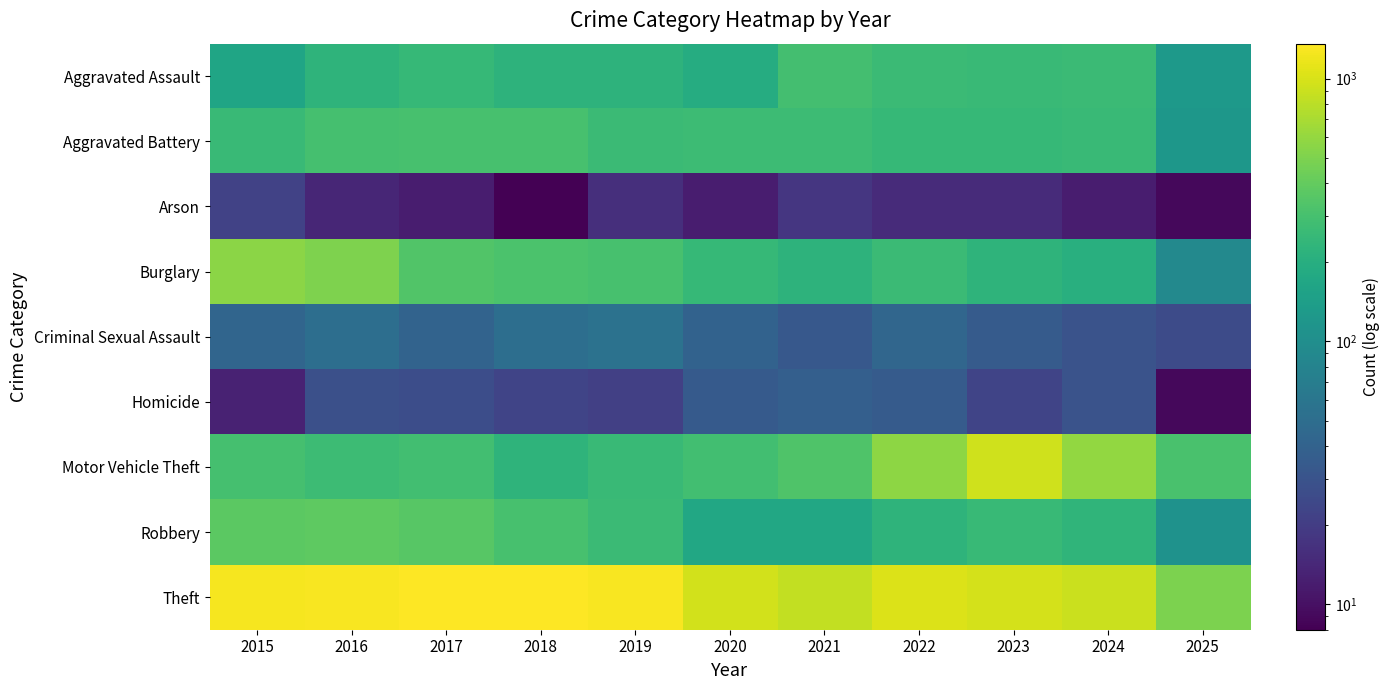

What is the total value across all series at 2021?

2237